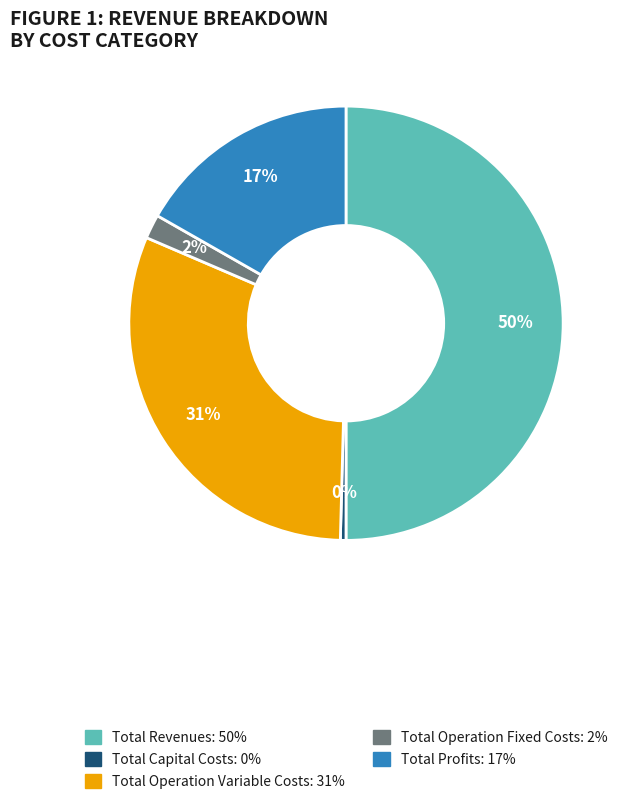

Is the sum of Total Operation Variable Costs and Total Capital Costs greater than half?

No